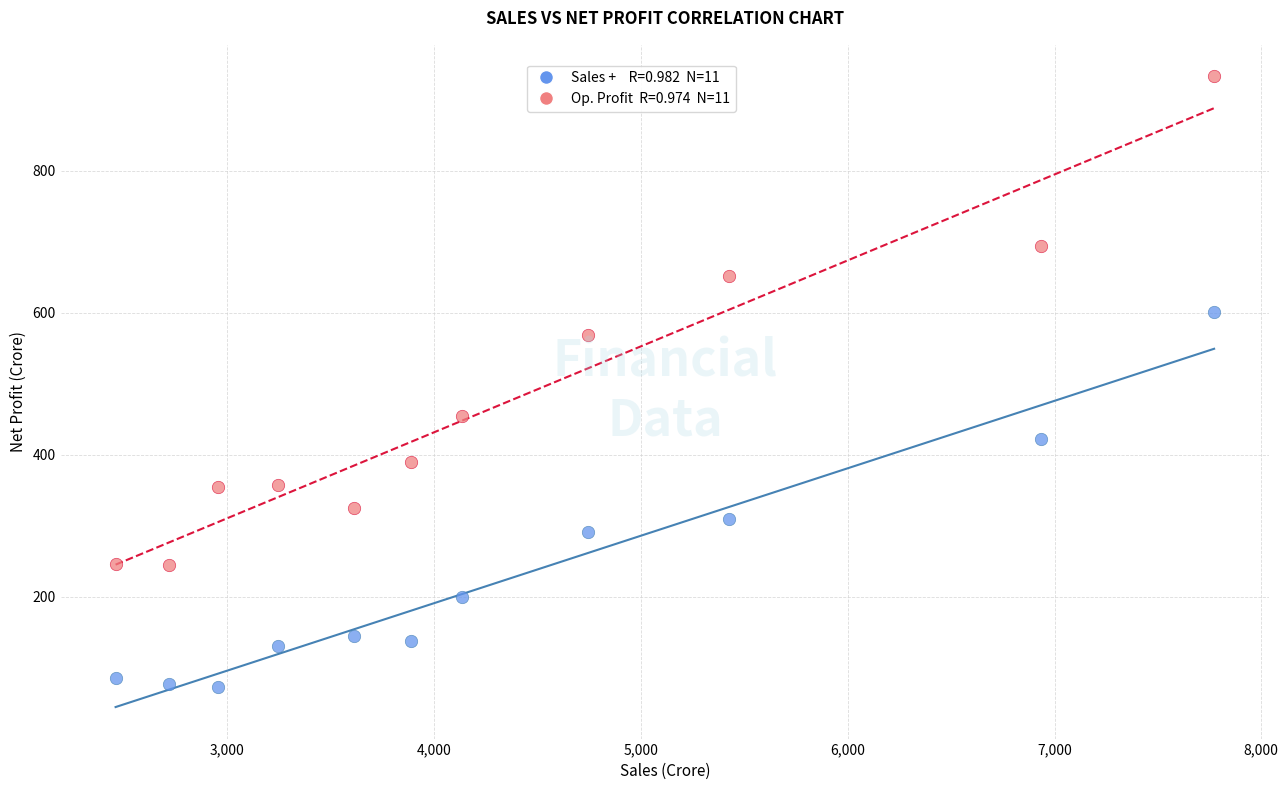

Across all data points, what is the range of Y values (max minus min)?

859.4